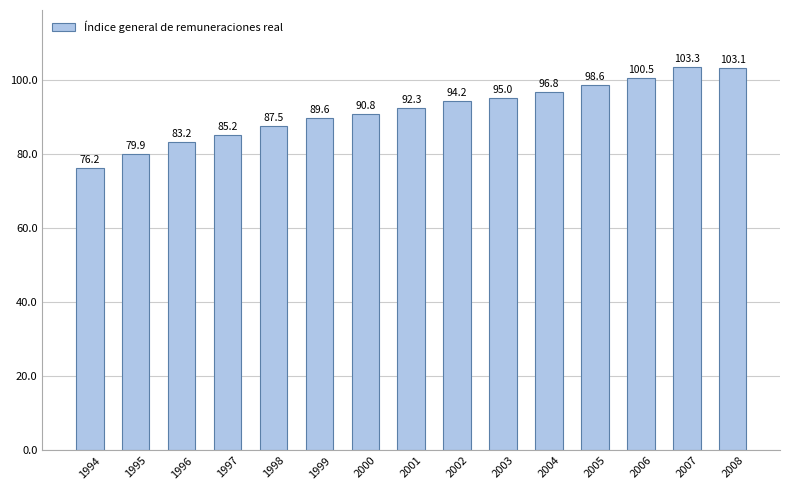

What is the change in value from 2003 to 2008?

+8.1